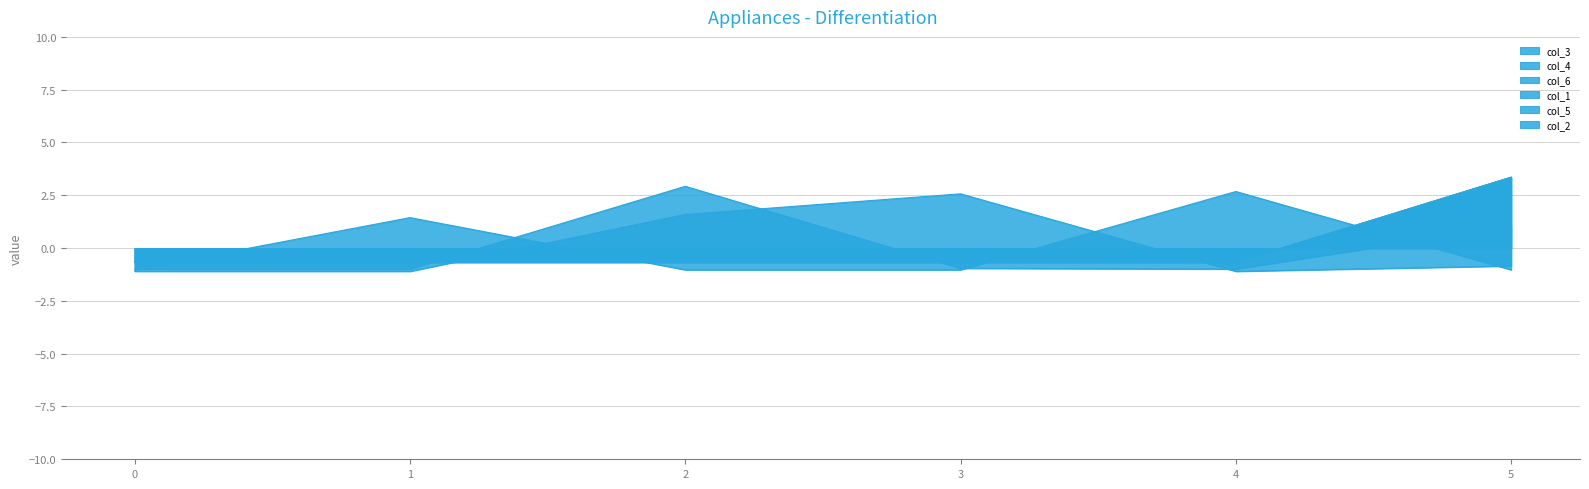

What is the difference between the maximum and minimum values in the col_2 series?

4.0